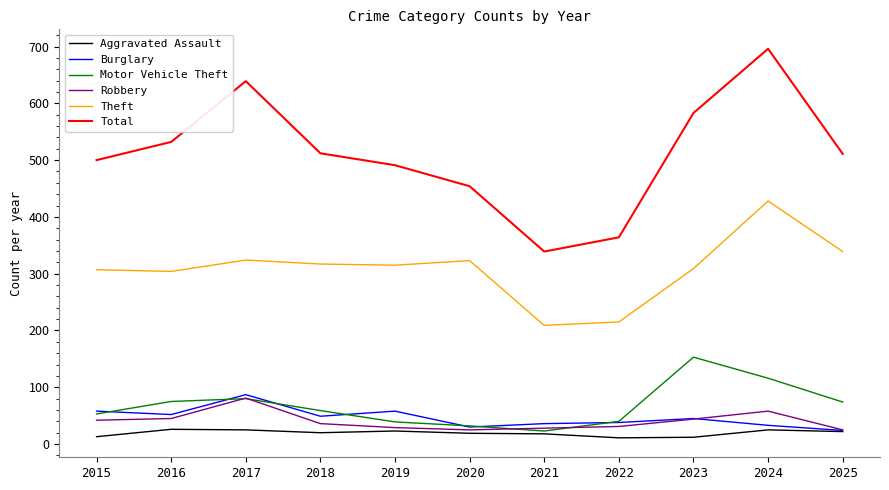

In Theft, how many points are higher than both neighbors (excluding endpoints)?

3